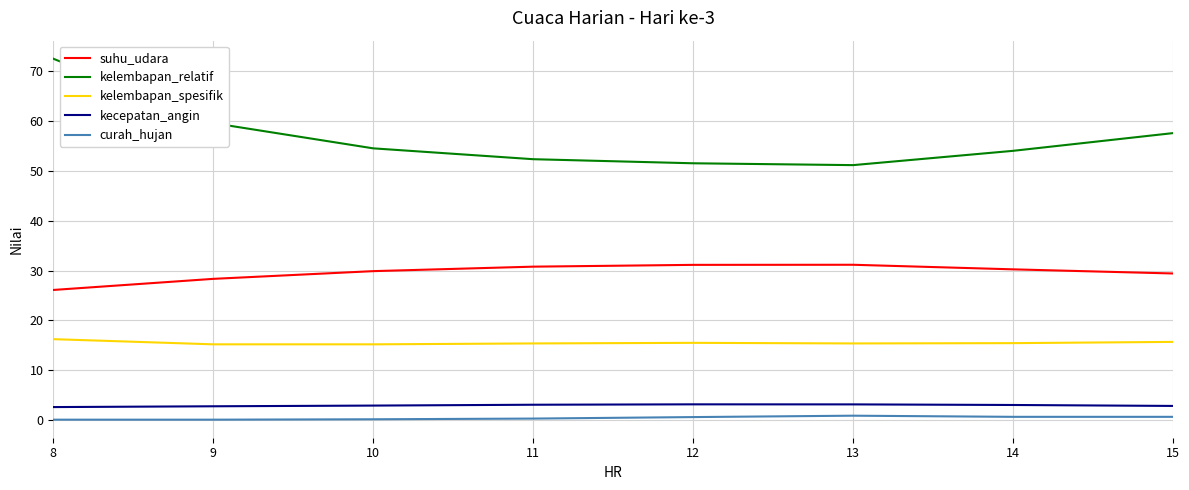

How many interior local valleys does the kelembapan_relatif series have?

1